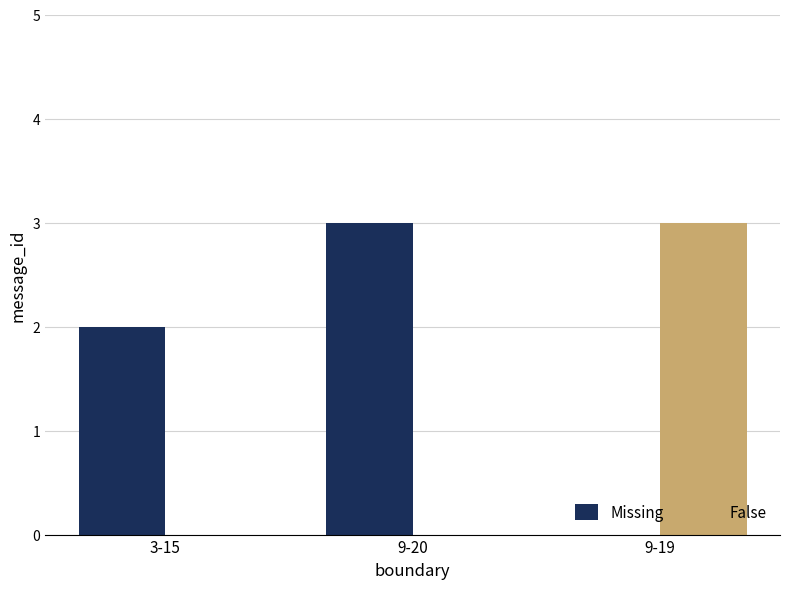

Which series changed the most between 3-15 and 9-19?

False